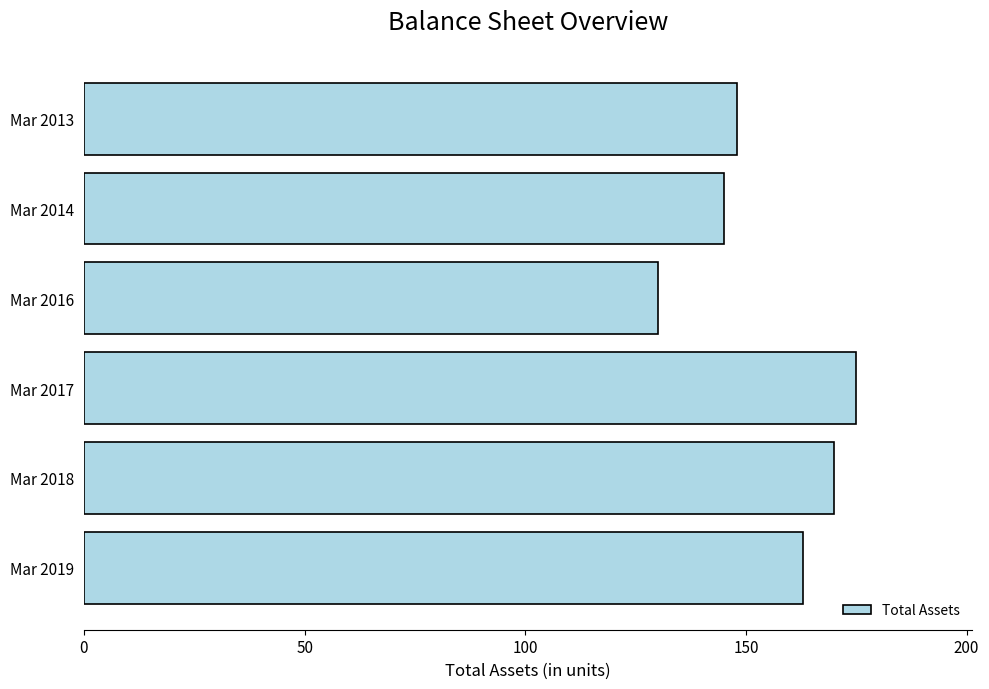

What is the value of the 5th bar from the top?

170